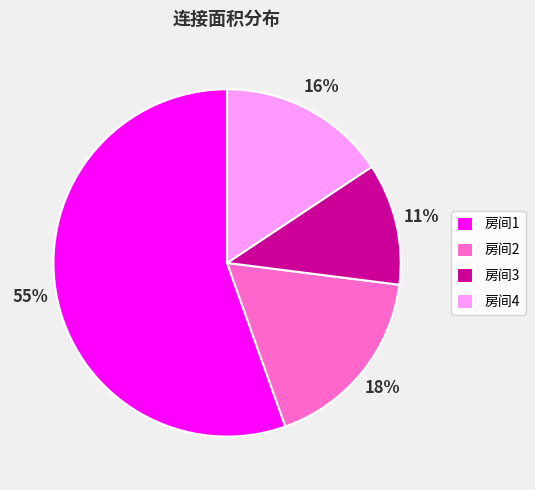

Which has a higher value, 房间4 or 房间1?

房间1